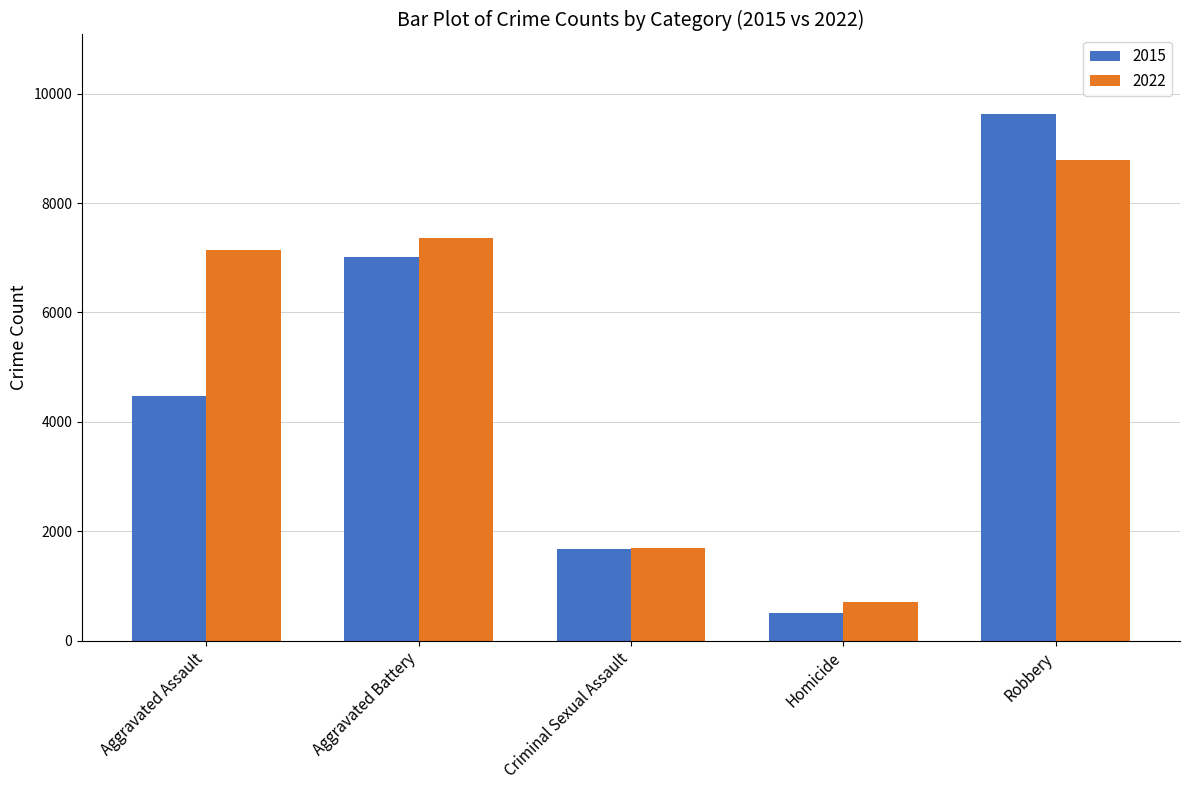

The 2022 series shows 10698 at Aggravated Assault. True or false?

False